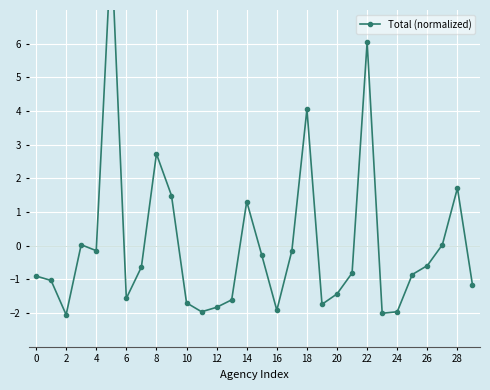

What is the change in value from 24 to 29?

+0.7